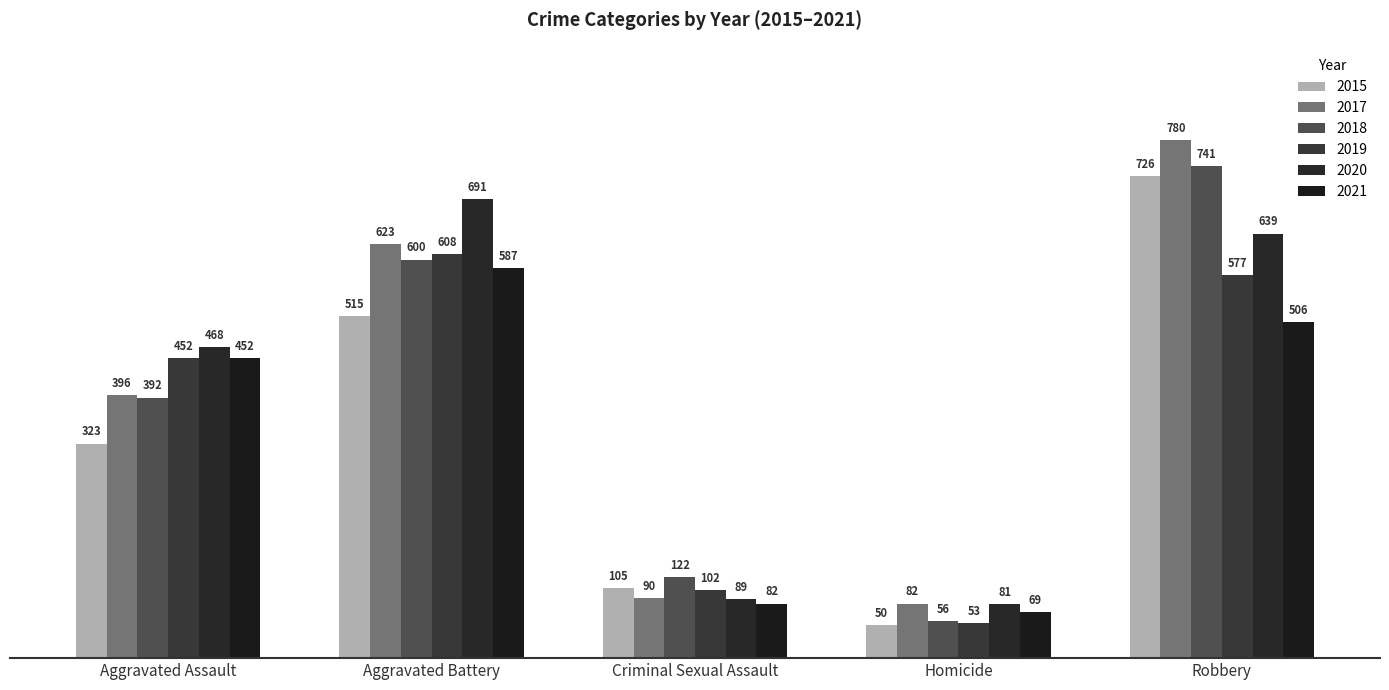

At which category is the sum across all series the highest?

Robbery